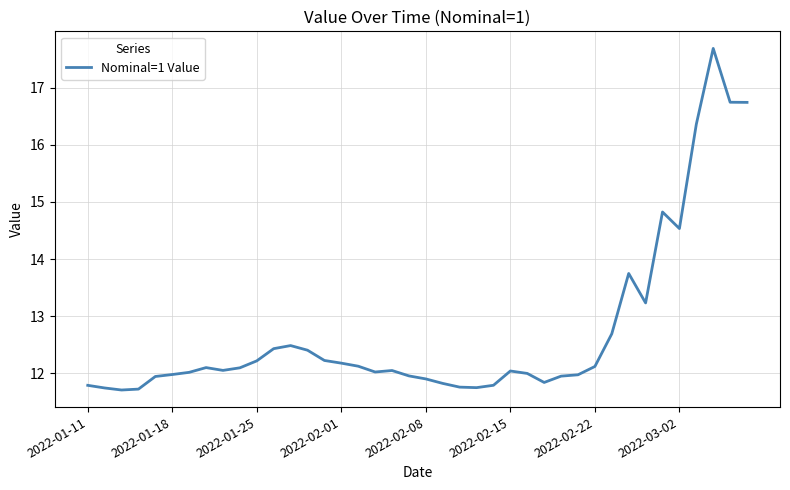

What is the difference between the maximum and minimum values?

6.0